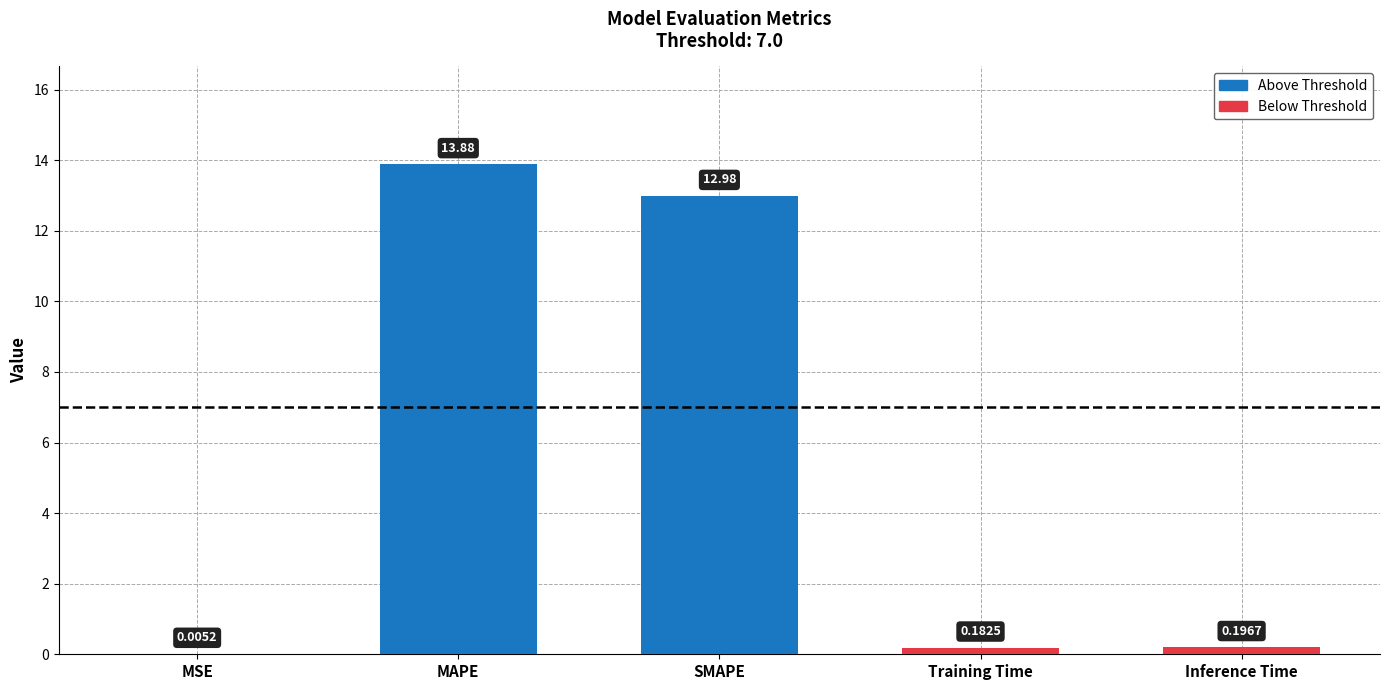

What is the difference between the values at Inference Time and SMAPE?

12.8